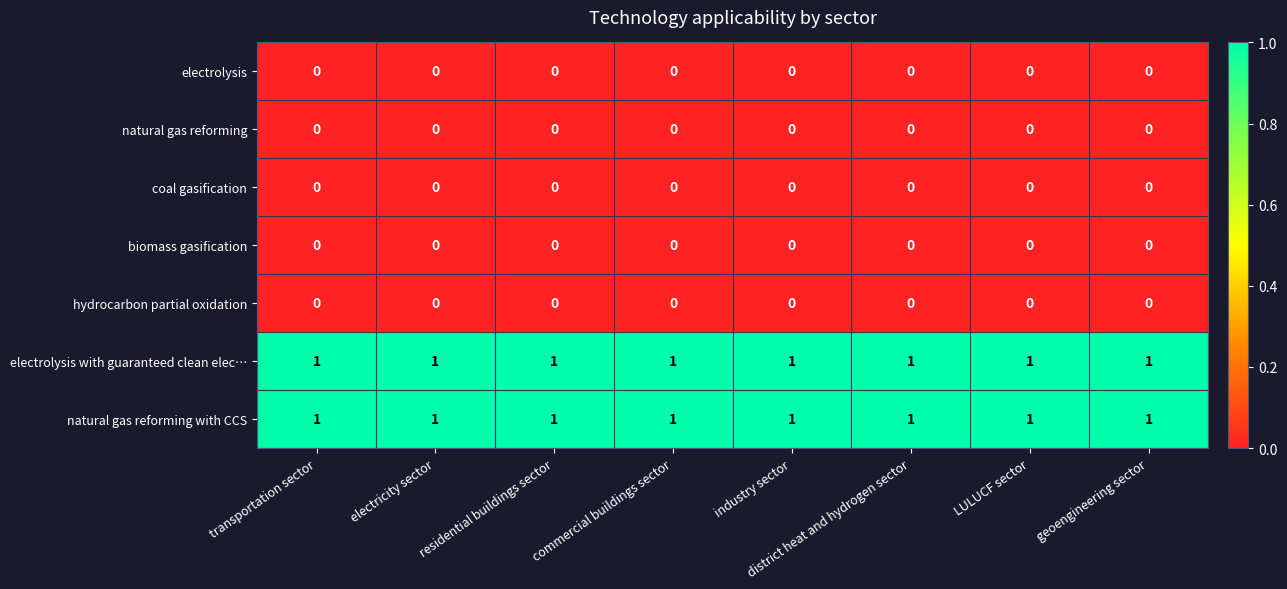

At how many categories does at least one series exceed 0?

8